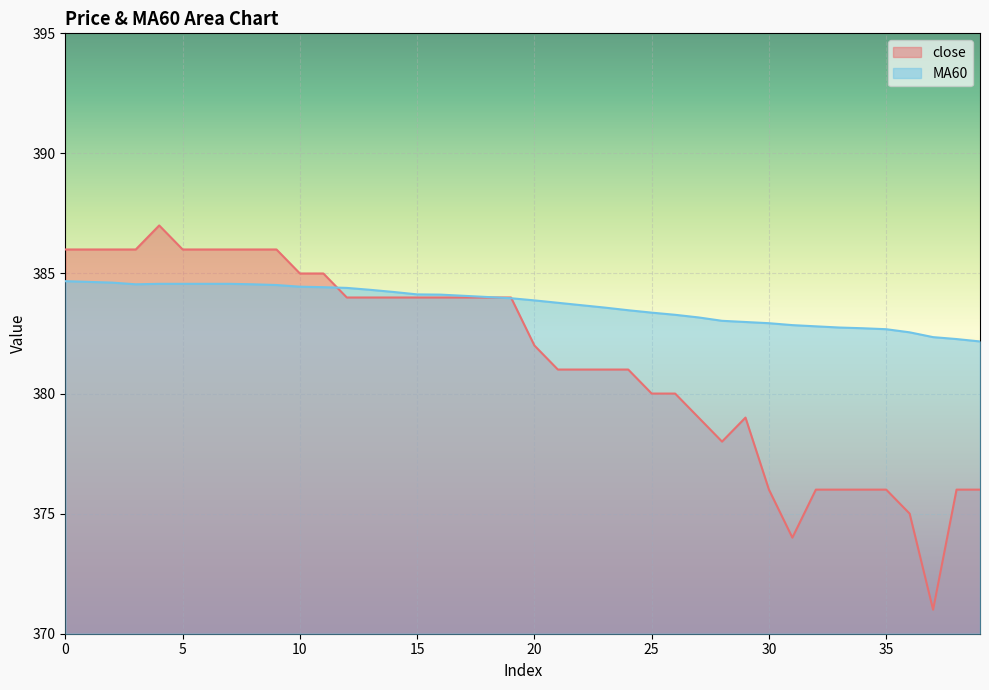

What is the difference between the MA60 values at 25 and 24?

0.1